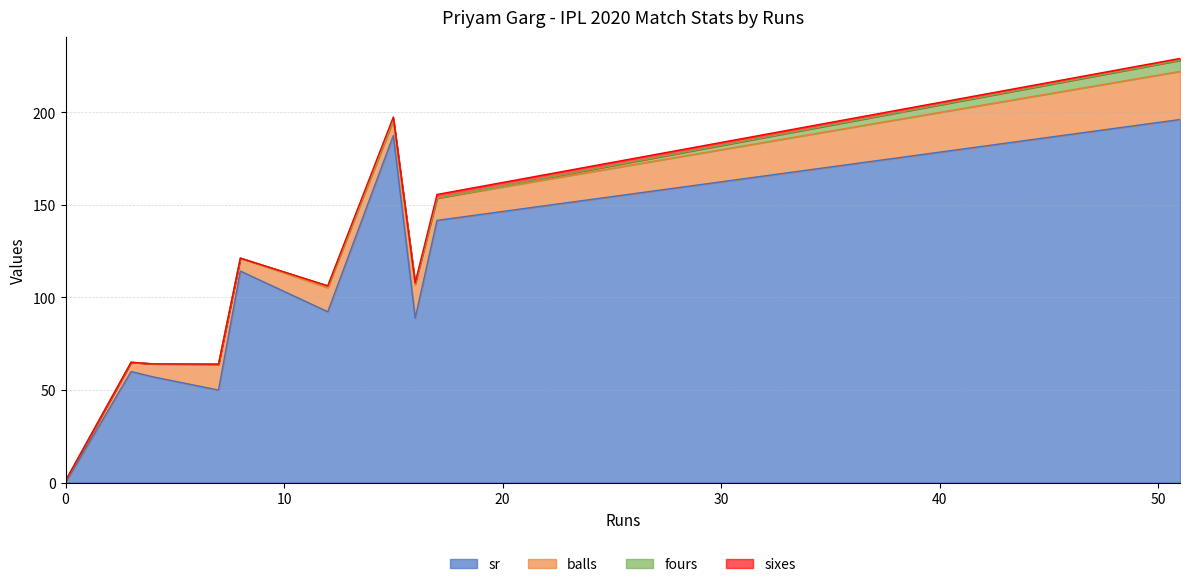

What is the difference between the maximum and minimum values in the sixes series?

2.0